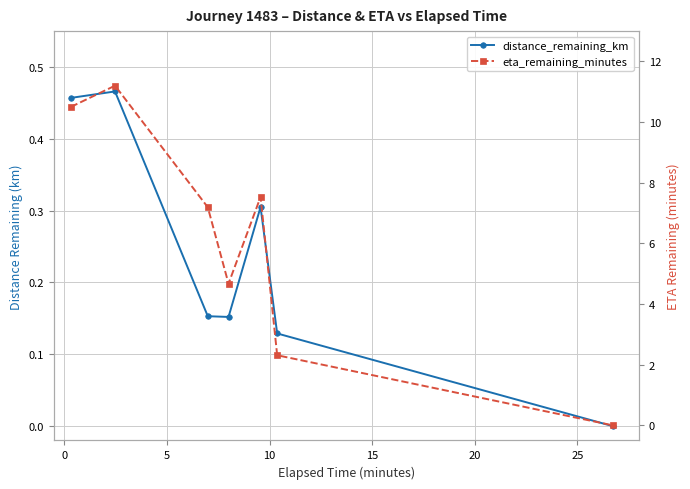

Which series has the largest total across all categories?

eta_remaining_minutes